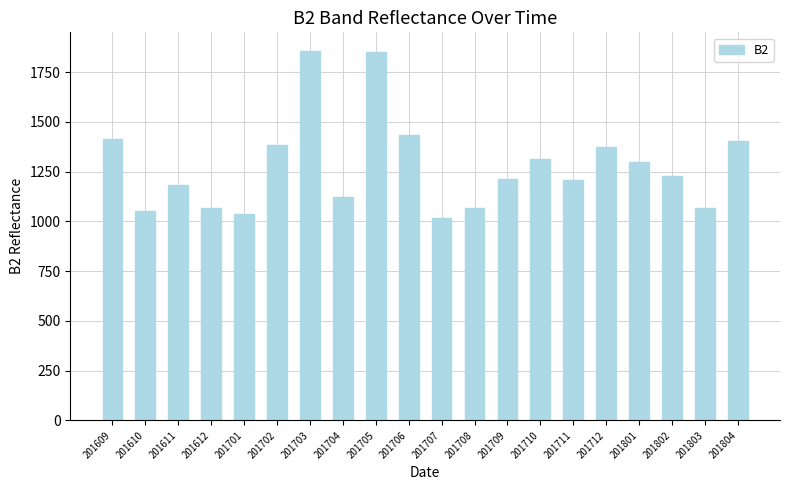

Which has a higher value, 201709 or 201611?

201709